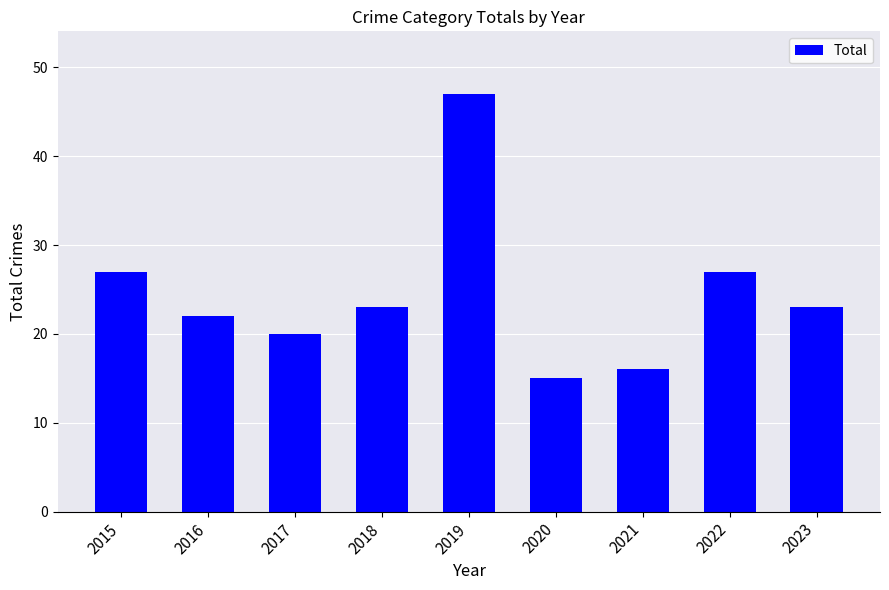

Which has a higher value, 2020 or 2017?

2017